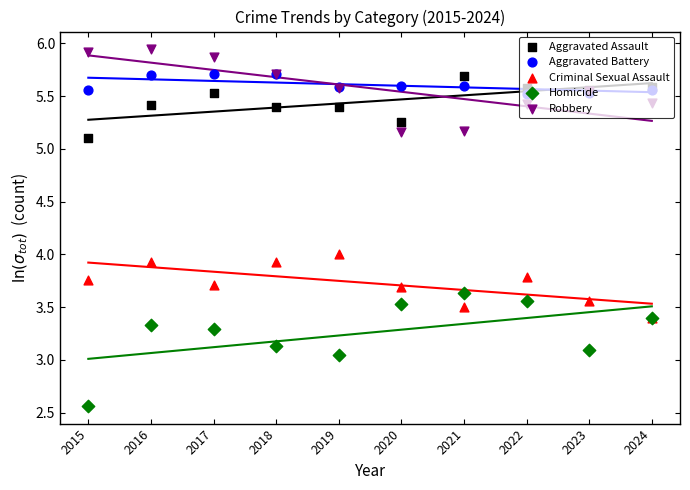

At how many categories does at least one series exceed 4?

10